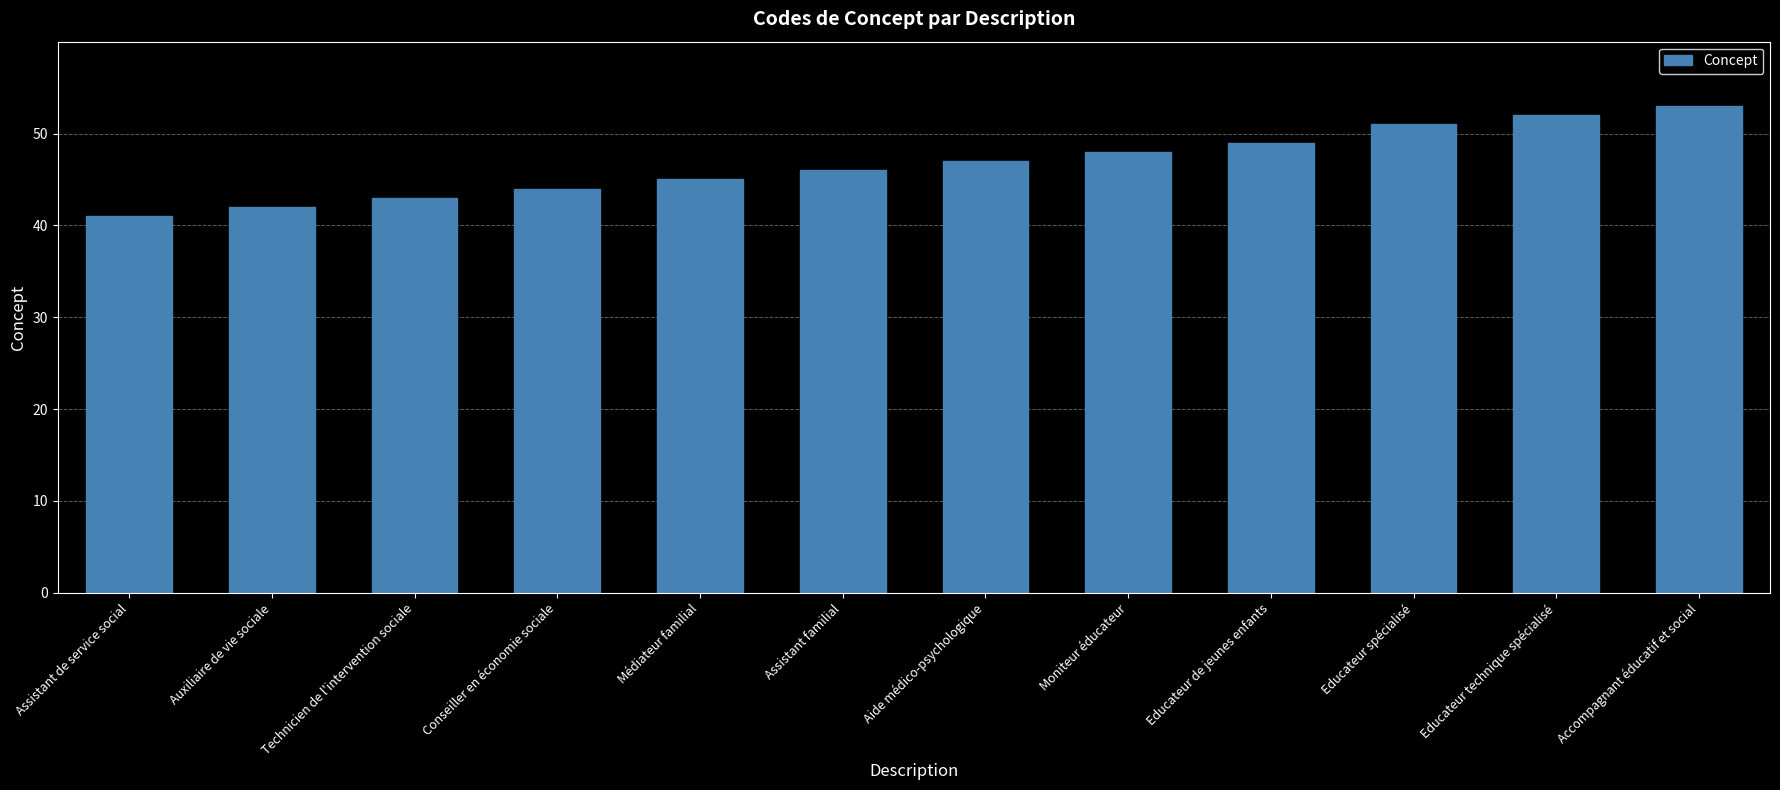

What is the value of the 9th bar from the left?

49